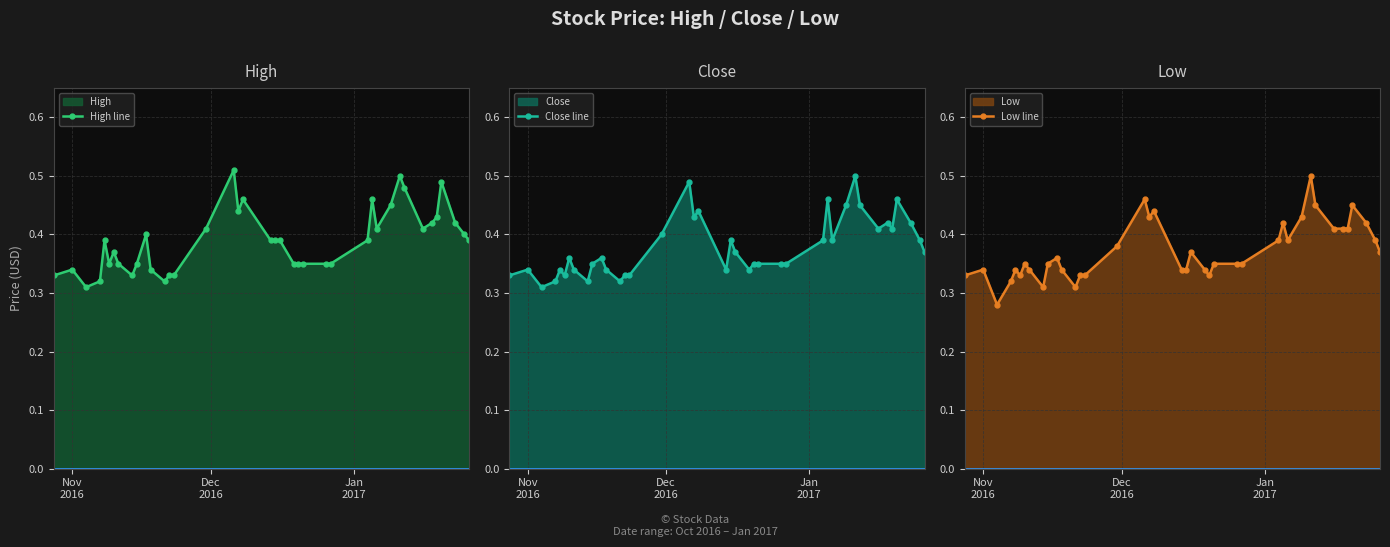

True or false: High line has more than 2 points higher than both neighbors.

True